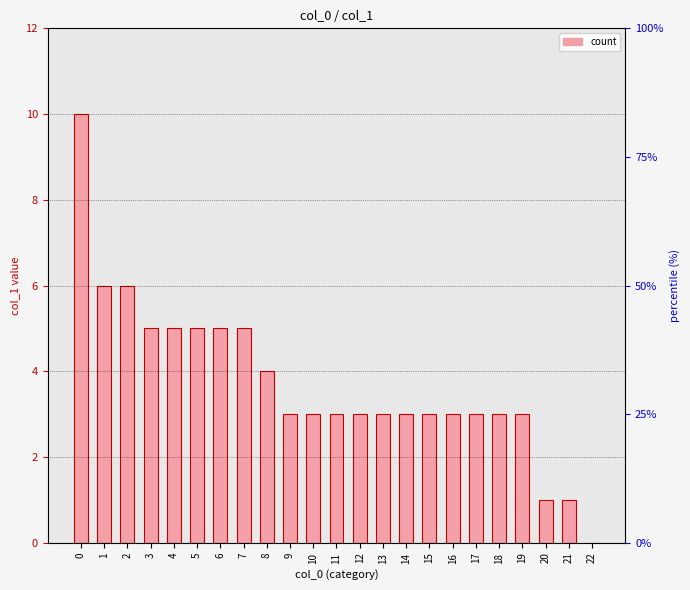

Rank the categories by value from highest to lowest.

0, 1, 2, 3, 4, 5, 6, 7, 8, 9, 10, 11, 12, 13, 14, 15, 16, 17, 18, 19, 20, 21, 22